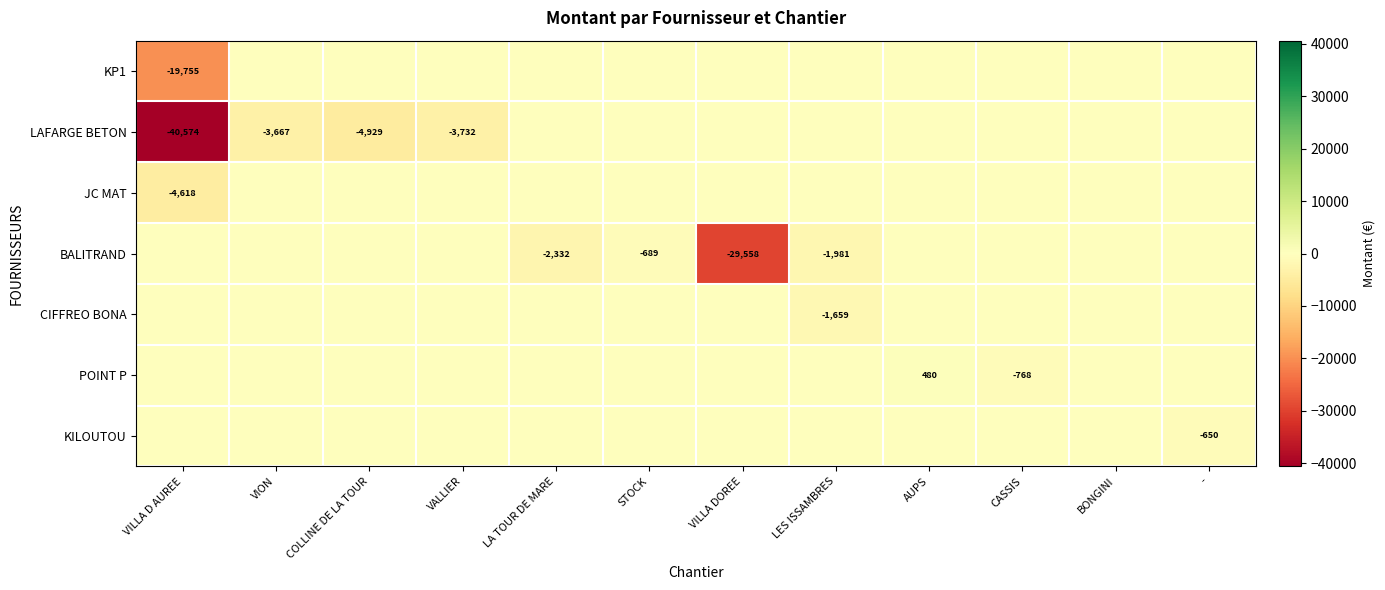

Is it true that KP1 equals -4892 at VILLA D AUREE?

False